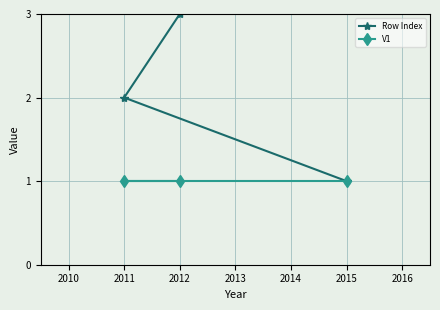

What is the maximum value shown in the chart?

3